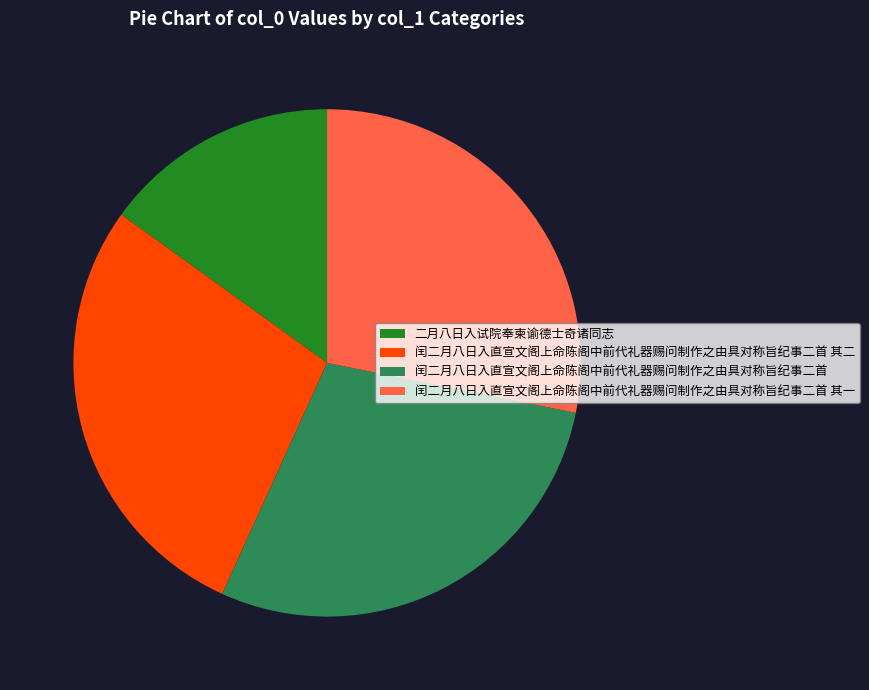

What is the ratio of the value at 闰二月八日入直宣文阁上命陈阁中前代礼器赐问制作之由具对称旨纪事二首 to the value at 闰二月八日入直宣文阁上命陈阁中前代礼器赐问制作之由具对称旨纪事二首 其二?

1.0